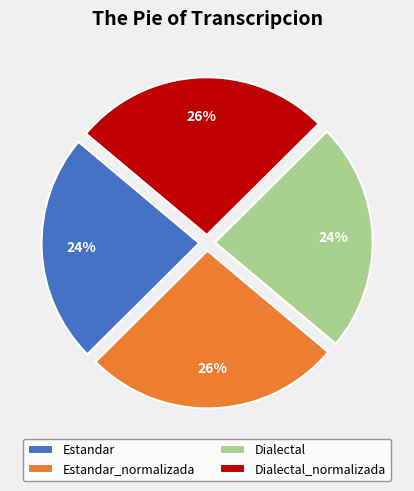

Which has a higher value, Dialectal_normalizada or Estandar?

Dialectal_normalizada